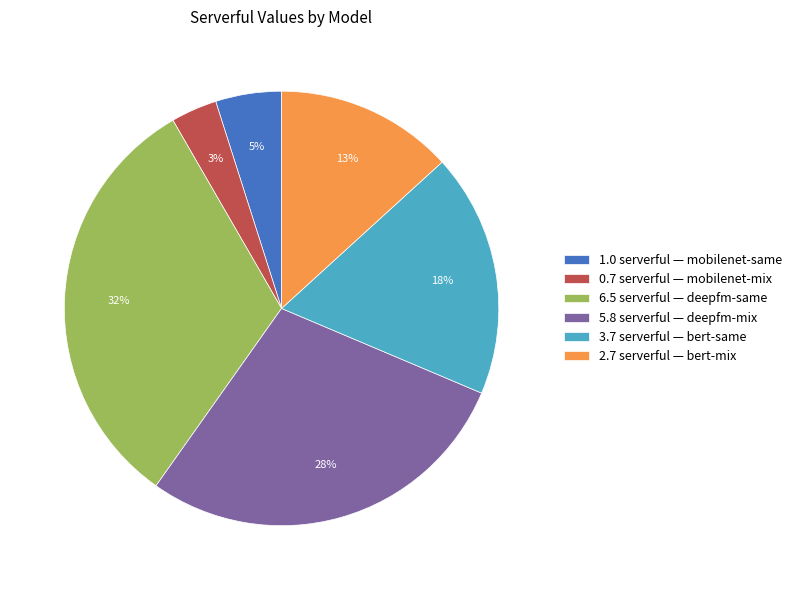

To the nearest percent, what is the average slice percentage?

17%